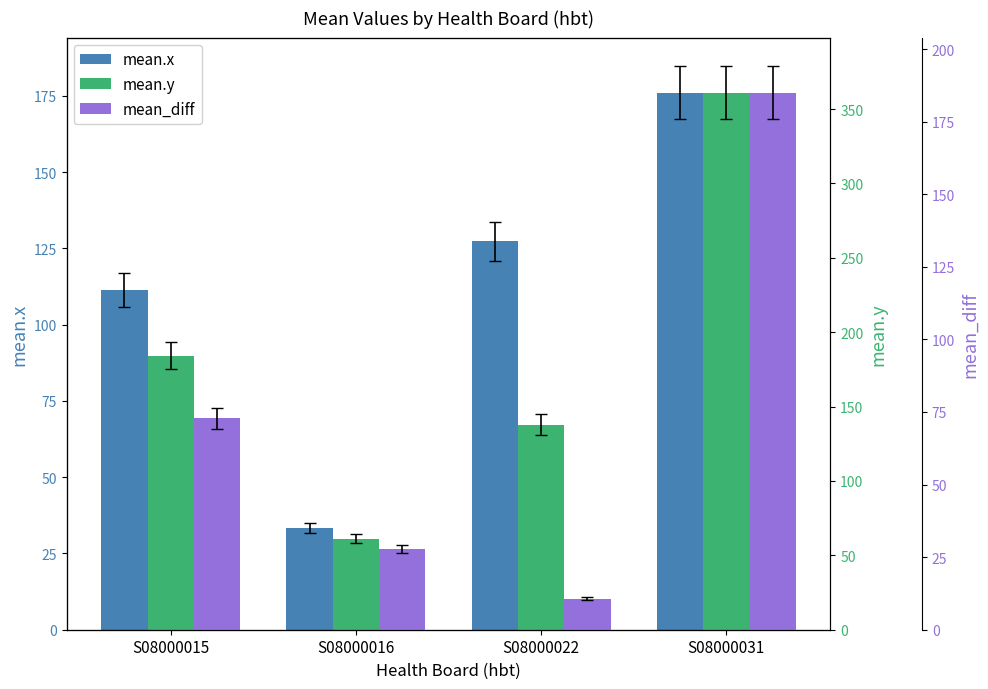

Reading right to left, list all the values displayed in this chart.

mean.x: S08000031=176.1	S08000022=127.3	S08000016=33.4	S08000015=111.4
mean.y: S08000031=361.1	S08000022=137.9	S08000016=61.2	S08000015=184.3
mean_diff: S08000031=185.0	S08000022=10.6	S08000016=27.8	S08000015=72.9